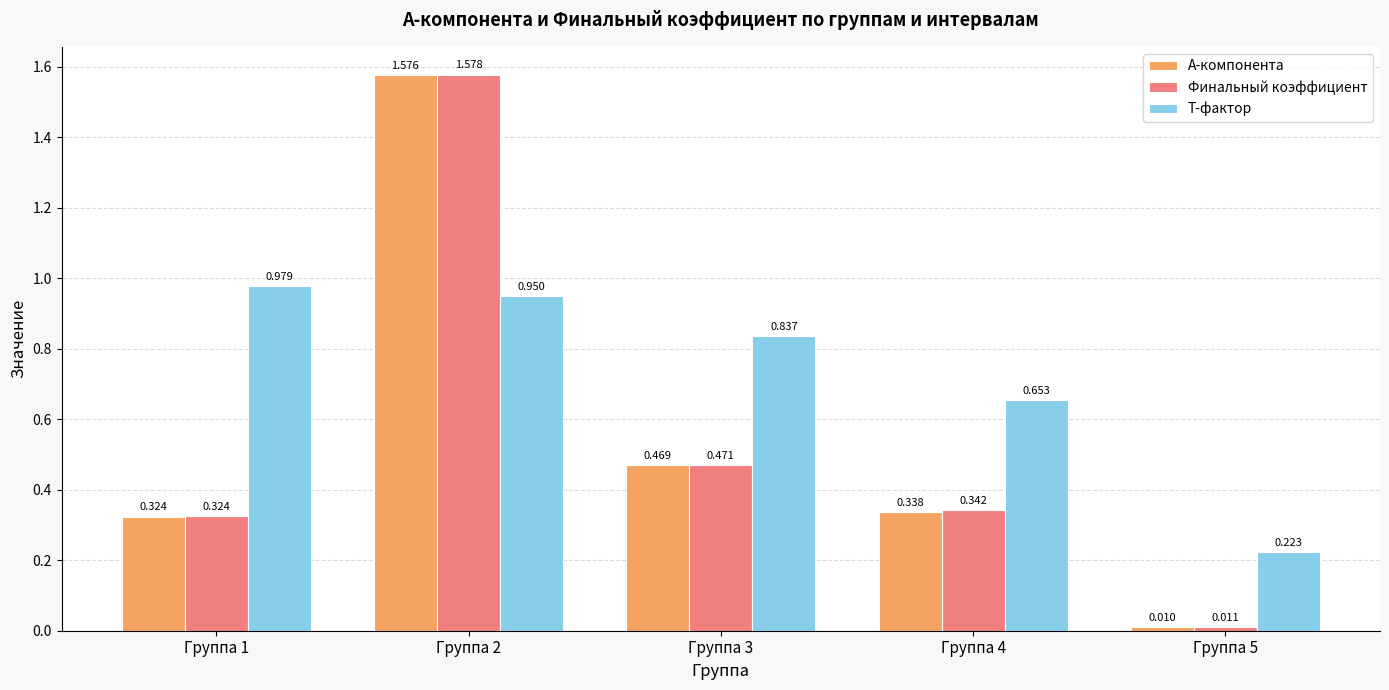

The Финальный коэффициент series shows 0.2 at Группа 3. True or false?

False